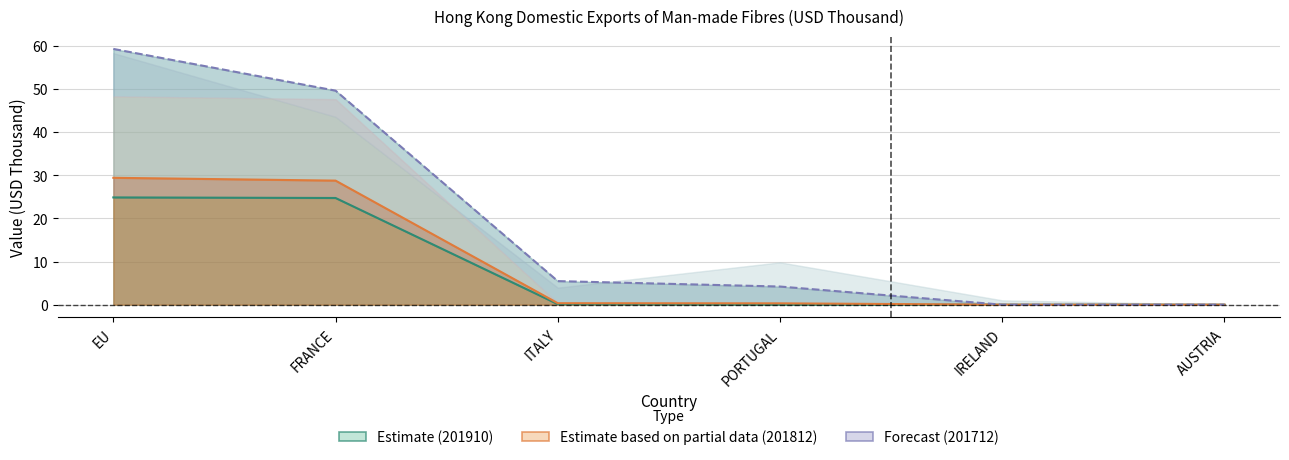

Is it true that 201810 equals 24.7 at FRANCE?

True